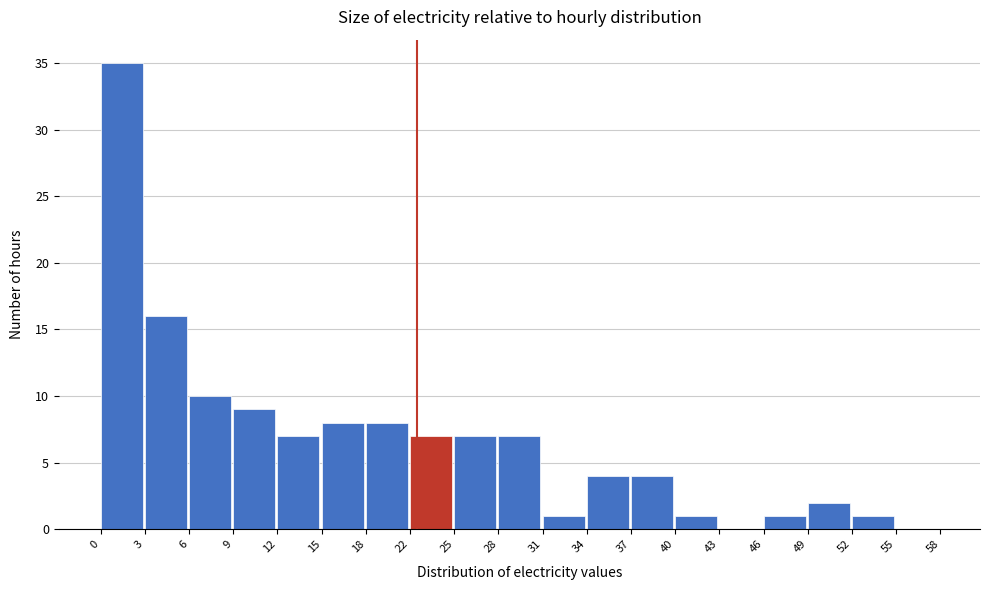

Reading left to right, list every bar in this chart as the range it spans on the x-axis followed by its height. The values are not printed on the chart, so give them approximately, as read against the axis.

0 to 3: 35
3 to 6: 16
6 to 9: 10
9 to 12: 9
12 to 15: 7
15 to 18: 8
18 to 22: 8
22 to 25: 7
25 to 28: 7
28 to 31: 7
31 to 34: 1
34 to 37: 4
37 to 40: 4
40 to 43: 1
43 to 46: 0
46 to 49: 1
49 to 52: 2
52 to 55: 1
55 to 58: 0